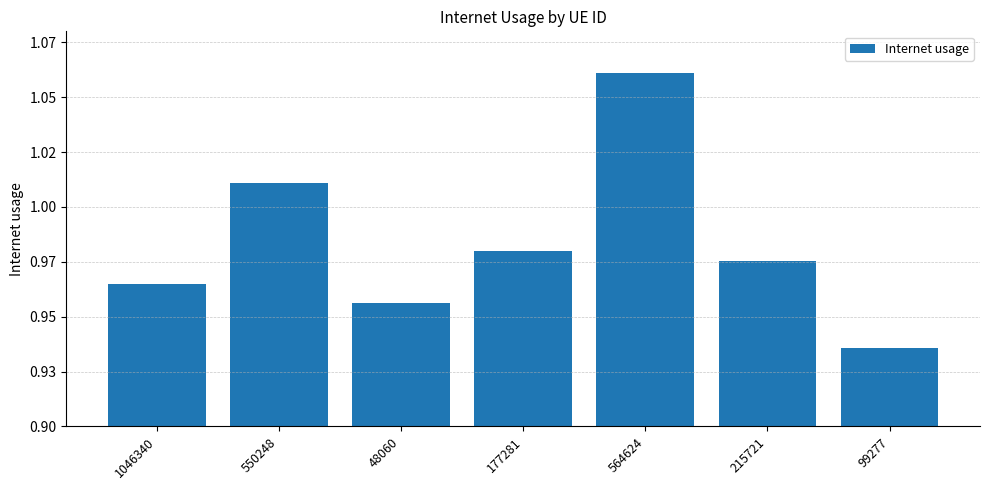

At which category does the chart reach its minimum across all series?

99277